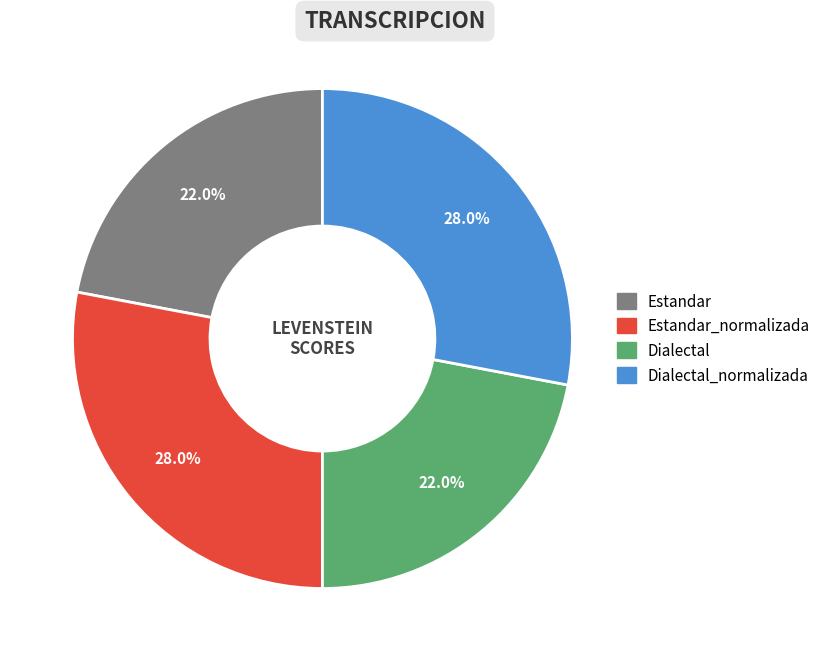

To the nearest percent, what is the difference between the largest and smallest slice percentages?

6%